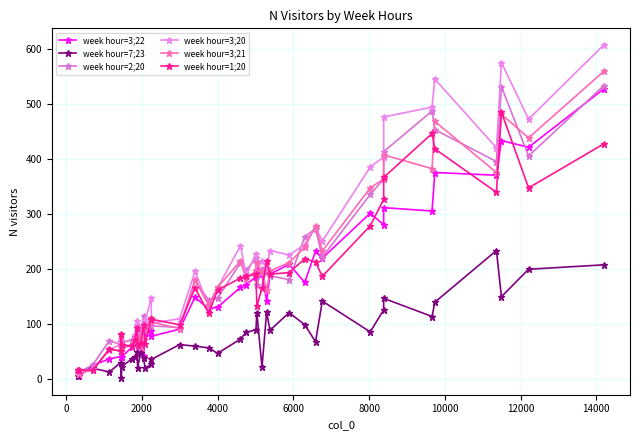

How many lines are shown in the chart?

6